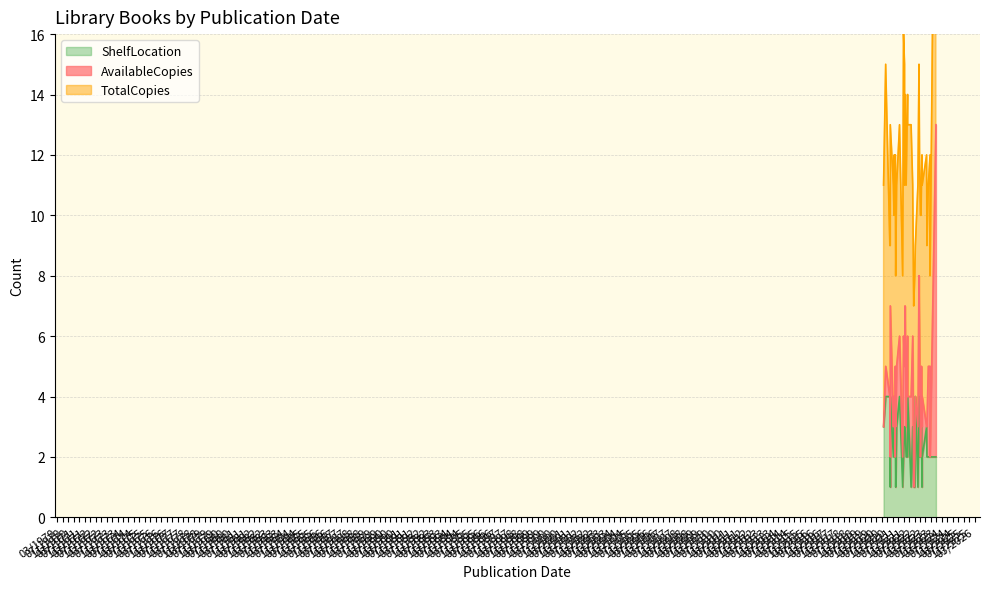

How many data points in TotalCopies are above 7?

16